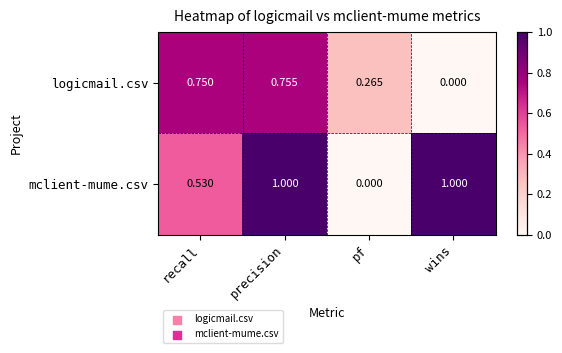

Which series has the largest total across all categories?

mclient-mume.csv